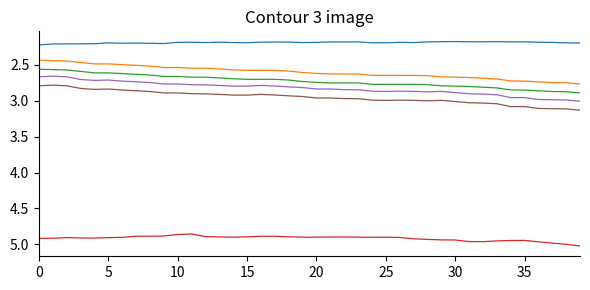

What is the smallest value displayed?

2.2